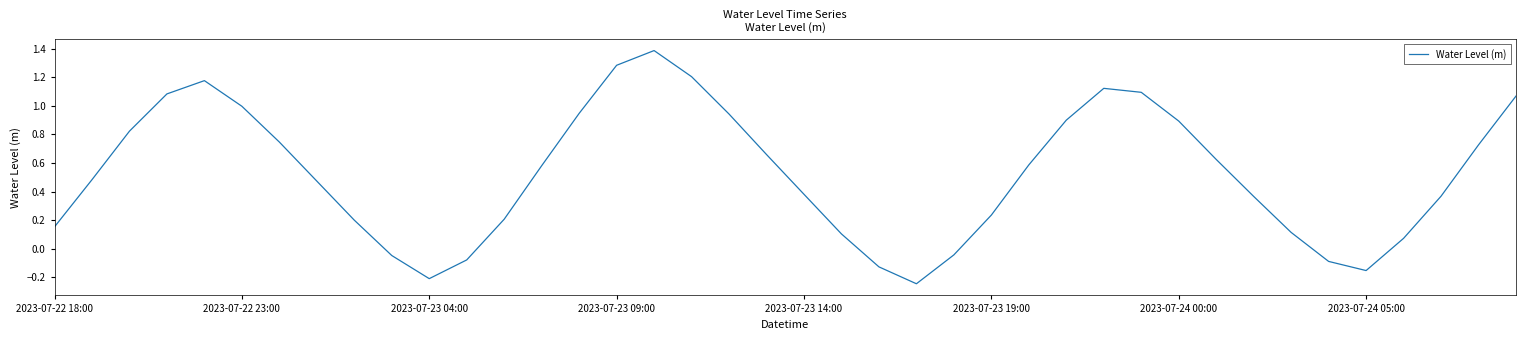

How many lines are shown in the chart?

1